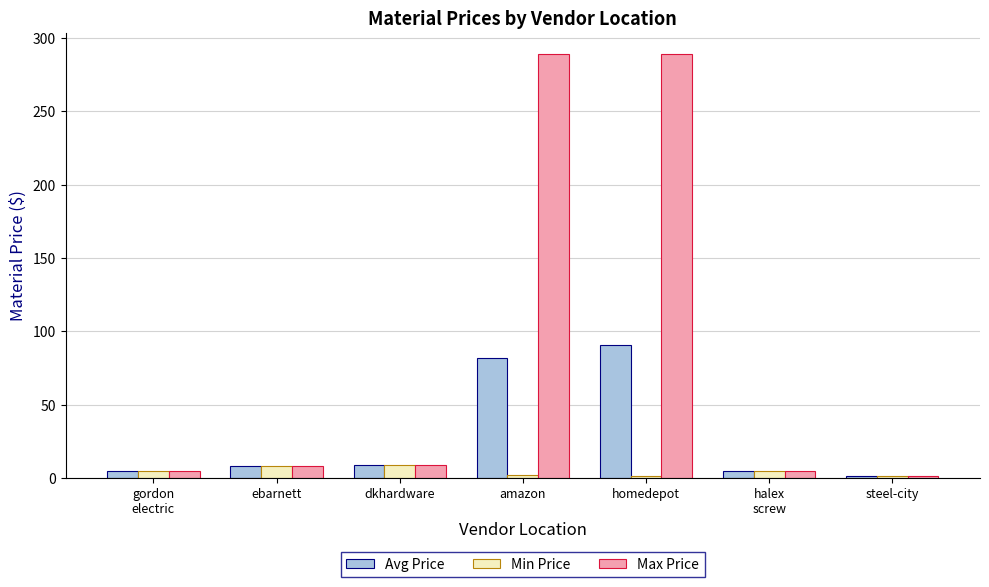

List the series in order of their overall mean, lowest first.

Min Price, Avg Price, Max Price